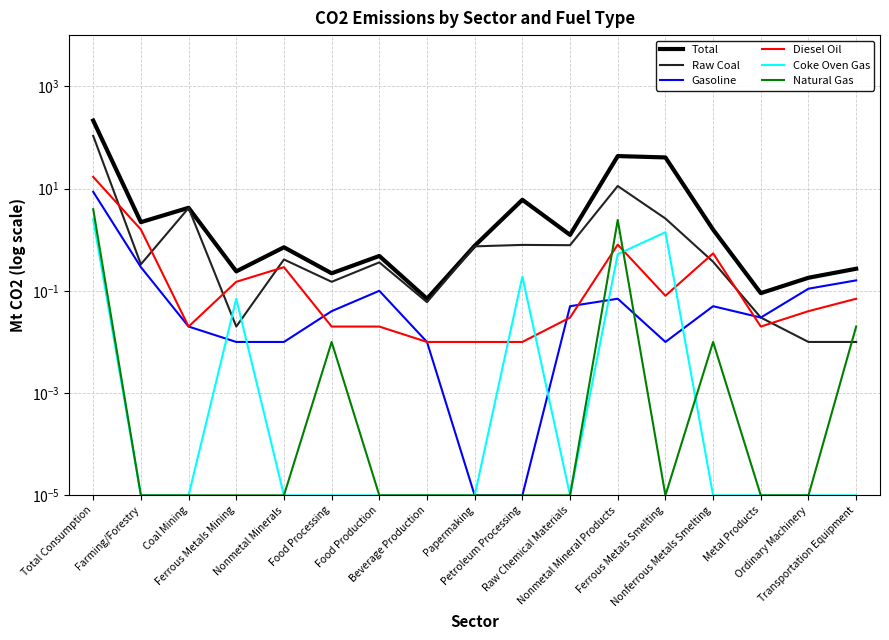

Reading left to right, what are all the values shown in this chart?

Total: 213.3	2.2	4.2	0.2	0.7	0.2	0.5	0.1	0.8	6.0	1.2	43.1	40.6	1.6	0.1	0.2	0.3
Raw Coal: 107.0	0.3	4.2	0.0	0.4	0.1	0.4	0.1	0.7	0.8	0.8	11.2	2.6	0.4	0.0	0.0	0.0
Gasoline: 8.6	0.3	0.0	0.0	0.0	0.0	0.1	0.0	0.0	0.0	0.1	0.1	0.0	0.1	0.0	0.1	0.2
Diesel Oil: 16.9	1.6	0.0	0.1	0.3	0.0	0.0	0.0	0.0	0.0	0.0	0.8	0.1	0.5	0.0	0.0	0.1
Coke Oven Gas: 2.5	0.0	0.0	0.1	0.0	0.0	0.0	0.0	0.0	0.2	0.0	0.5	1.4	0.0	0.0	0.0	0.0
Natural Gas: 3.9	0.0	0.0	0.0	0.0	0.0	0.0	0.0	0.0	0.0	0.0	2.4	0.0	0.0	0.0	0.0	0.0